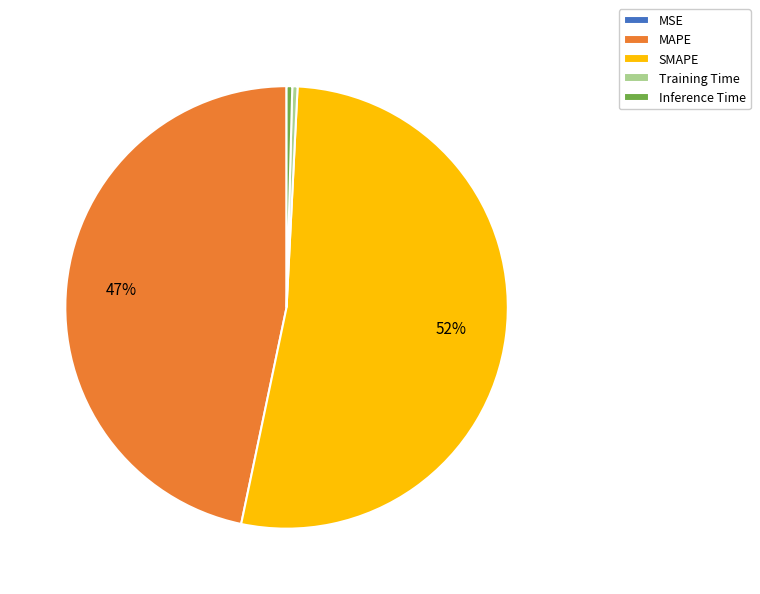

Between SMAPE and Inference Time, which is larger?

SMAPE